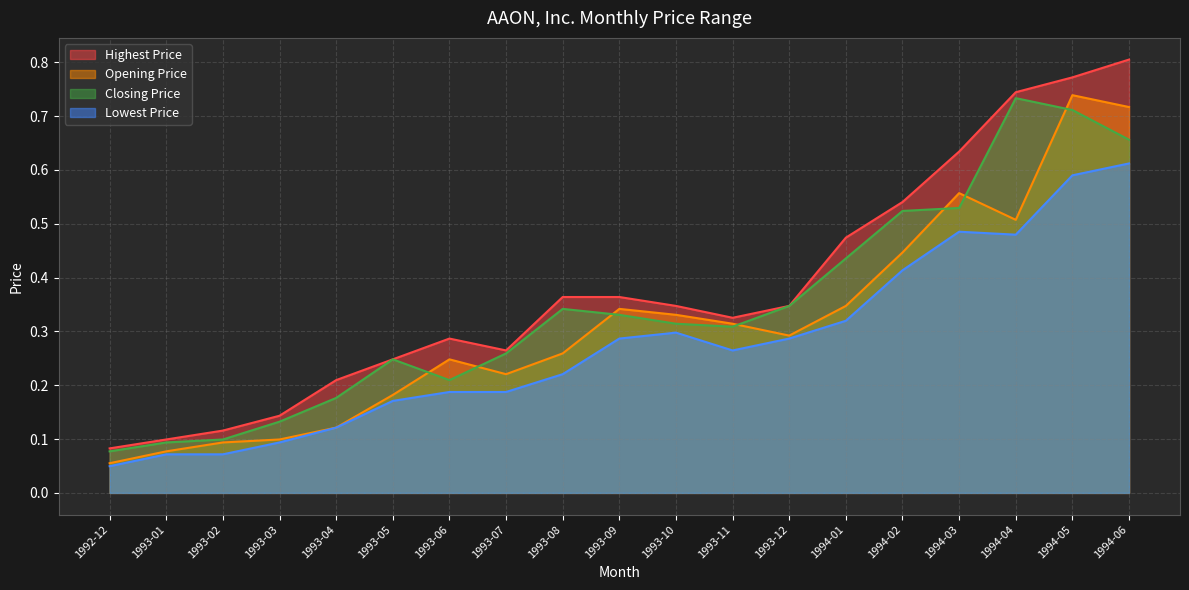

Between 1993-02 and 1993-09, which series saw the biggest shift?

Highest Price